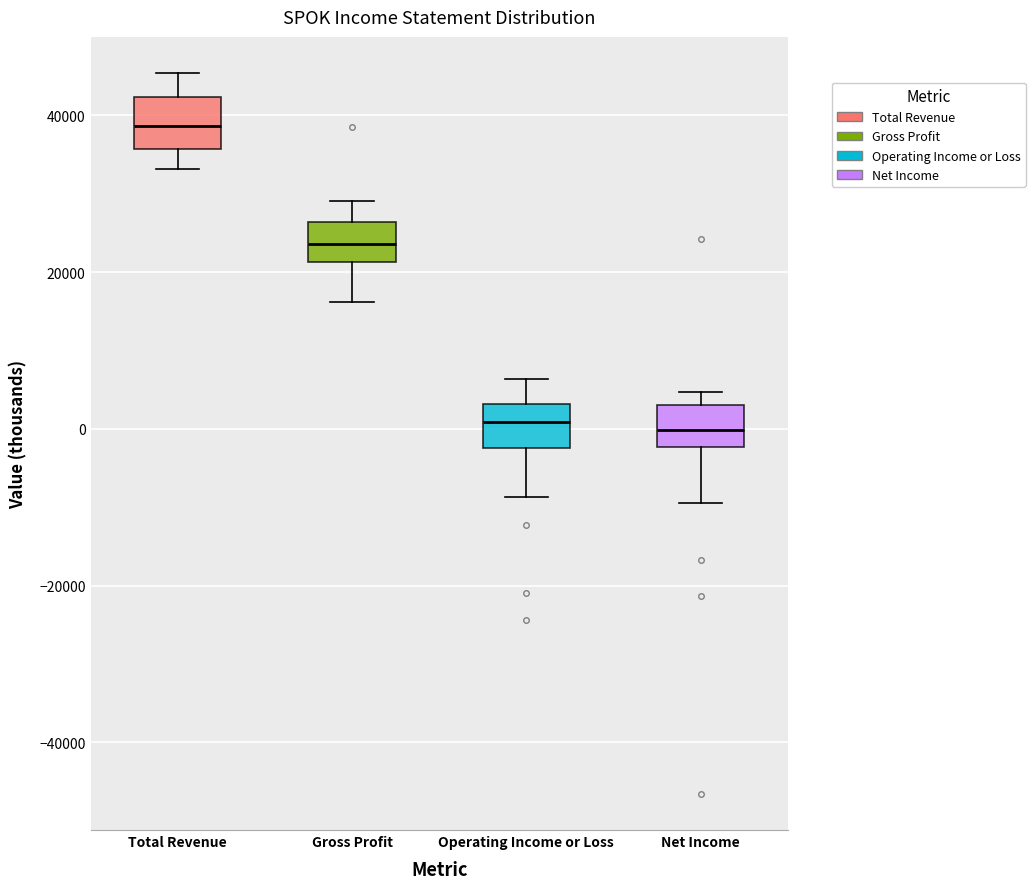

Which box has the highest median line?

Total Revenue